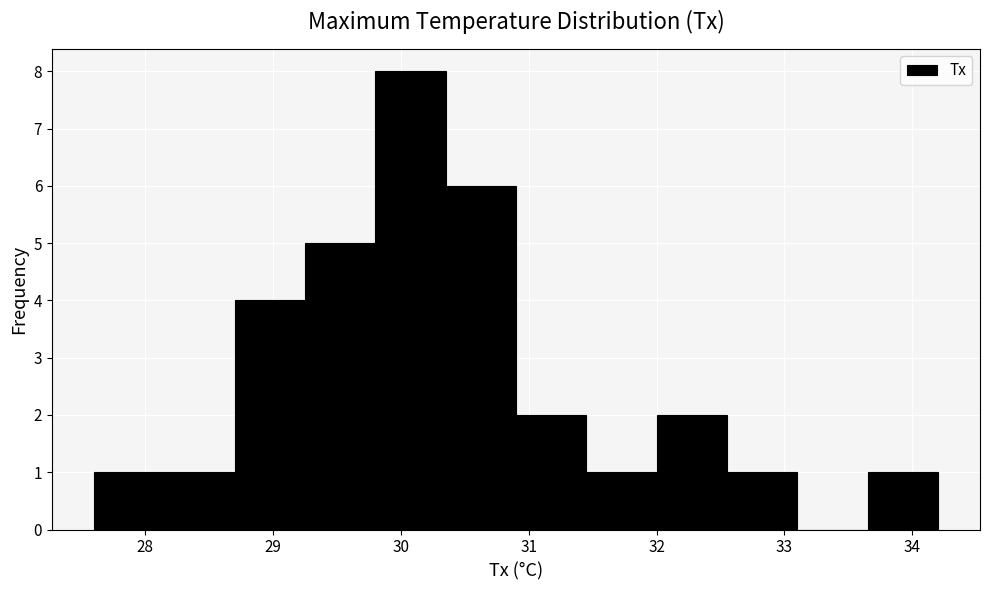

Reading left to right, list every bar in this chart as the range it spans on the x-axis followed by its height. Neither the bar edges nor the heights are printed on the chart, so give them approximately, as read against the axes.

27.60 to 28.15: 1
28.15 to 28.70: 1
28.70 to 29.25: 4
29.25 to 29.80: 5
29.80 to 30.35: 8
30.35 to 30.90: 6
30.90 to 31.45: 2
31.45 to 32.00: 1
32.00 to 32.55: 2
32.55 to 33.10: 1
33.10 to 33.65: 0
33.65 to 34.20: 1